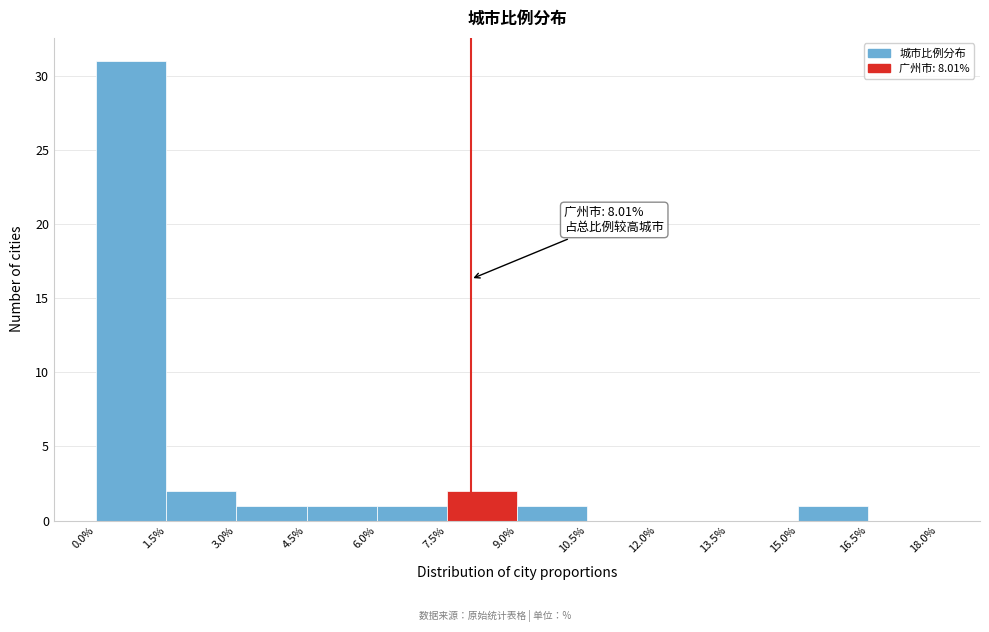

Which range on the x-axis has the tallest bar?

0.0% to 1.5%